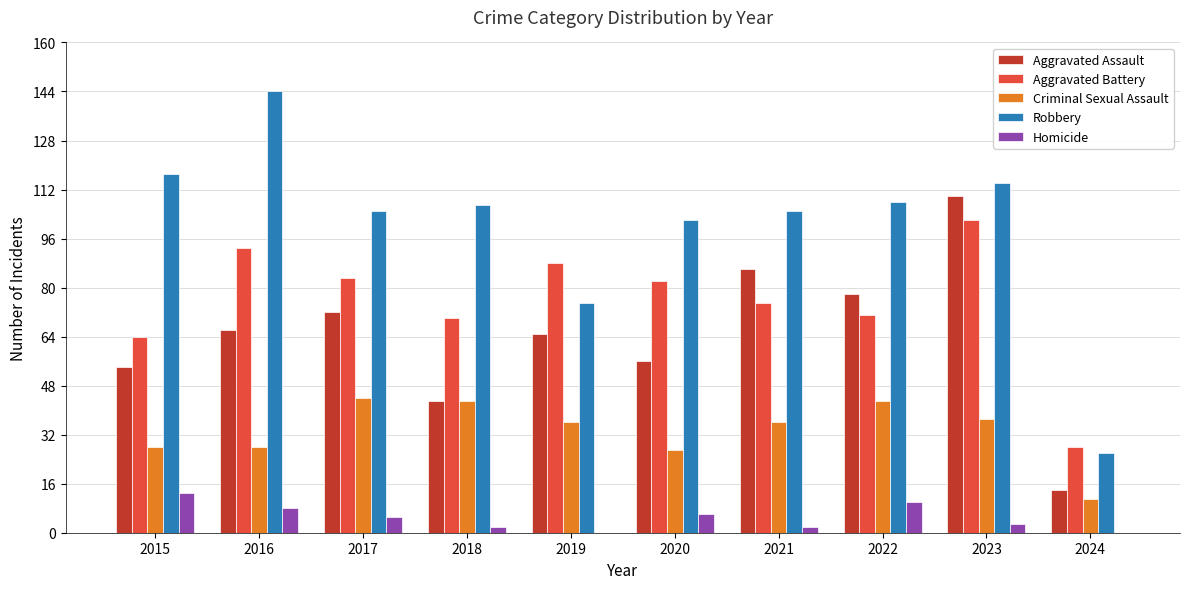

Reading left to right, extract all data points from this chart.

Aggravated Assault: 2015=54	2016=66	2017=72	2018=43	2019=65	2020=56	2021=86	2022=78	2023=110	2024=14
Aggravated Battery: 2015=64	2016=93	2017=83	2018=70	2019=88	2020=82	2021=75	2022=71	2023=102	2024=28
Criminal Sexual Assault: 2015=28	2016=28	2017=44	2018=43	2019=36	2020=27	2021=36	2022=43	2023=37	2024=11
Robbery: 2015=117	2016=144	2017=105	2018=107	2019=75	2020=102	2021=105	2022=108	2023=114	2024=26
Homicide: 2015=13	2016=8	2017=5	2018=2	2019=0	2020=6	2021=2	2022=10	2023=3	2024=0